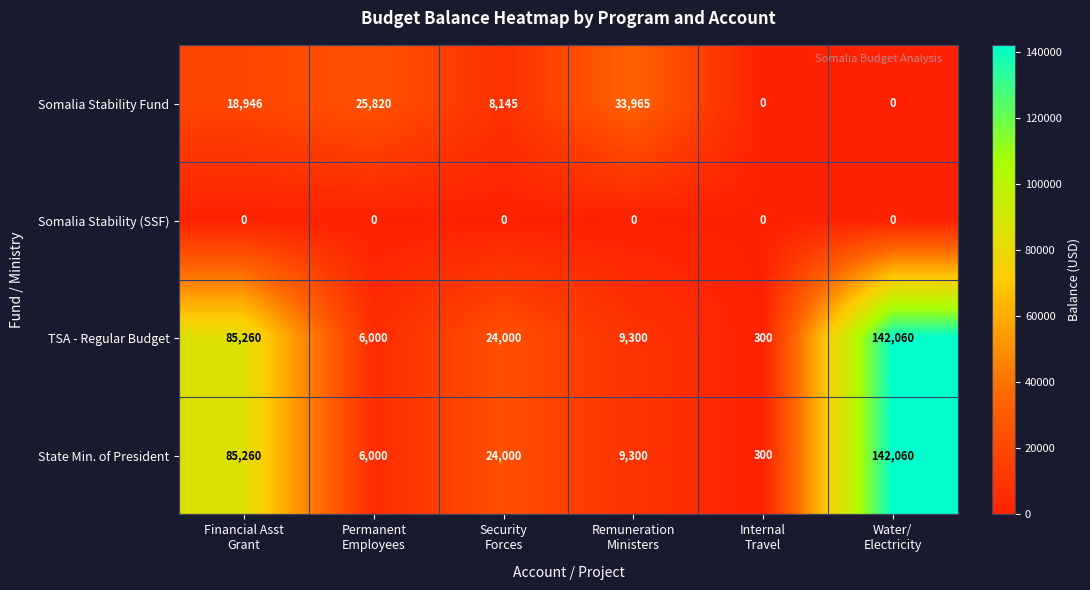

What is the total value across all series at Security
Forces?

56145